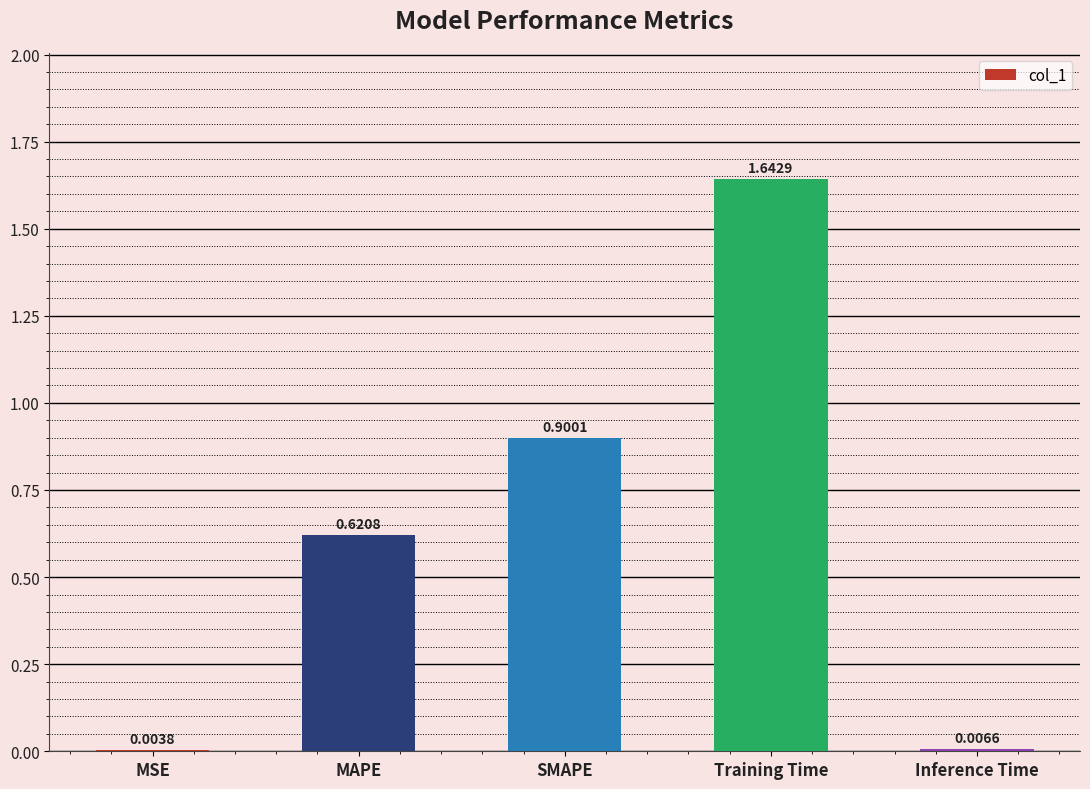

At which category does the chart reach its peak across all series?

Training Time